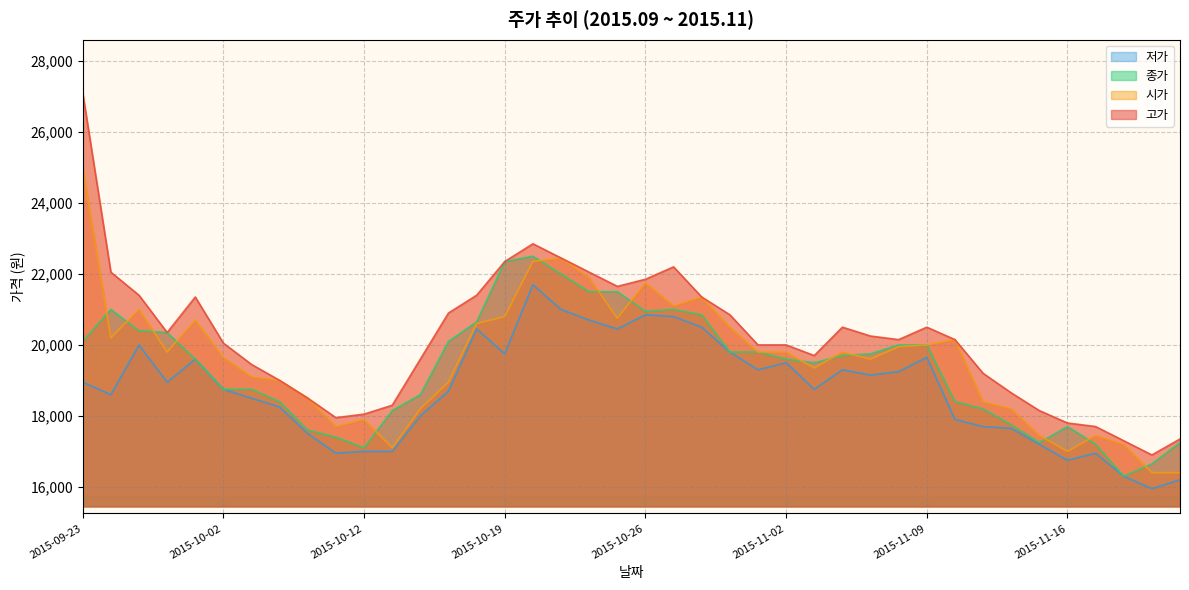

List the labels in order of 종가 value, largest first.

2015-10-20, 2015-10-19, 2015-10-21, 2015-10-22, 2015-10-23, 2015-09-24, 2015-10-27, 2015-10-26, 2015-10-28, 2015-10-16, 2015-09-25, 2015-09-30, 2015-09-23, 2015-10-15, 2015-11-06, 2015-11-09, 2015-10-29, 2015-10-30, 2015-11-05, 2015-11-04, 2015-10-01, 2015-11-02, 2015-11-03, 2015-10-02, 2015-10-05, 2015-10-14, 2015-10-06, 2015-11-10, 2015-11-11, 2015-10-13, 2015-11-12, 2015-11-16, 2015-10-07, 2015-10-08, 2015-11-13, 2015-11-20, 2015-11-17, 2015-10-12, 2015-11-19, 2015-11-18